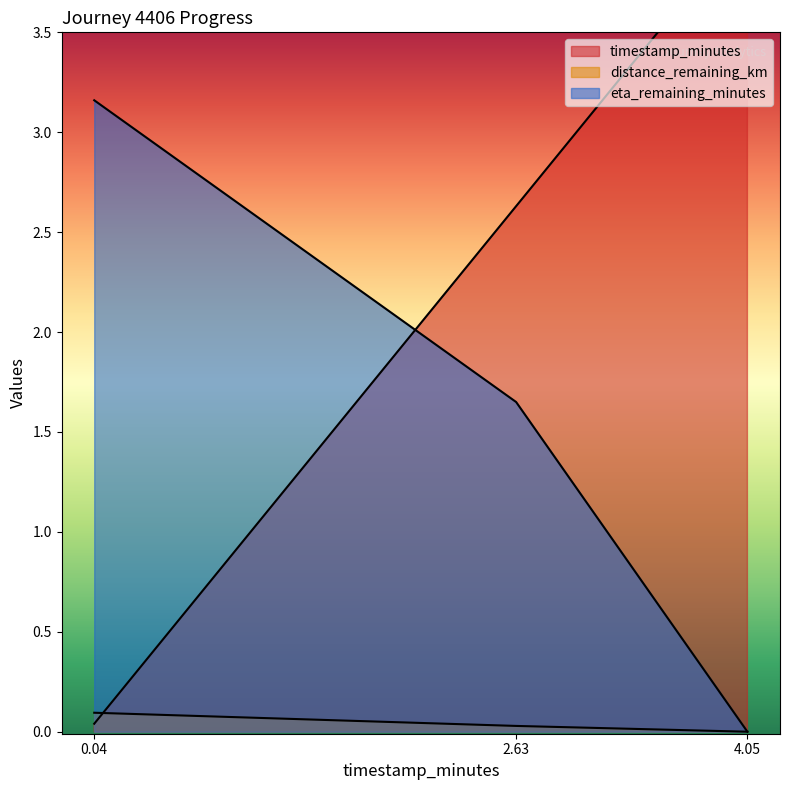

At which label does timestamp_minutes reach its peak?

4.05